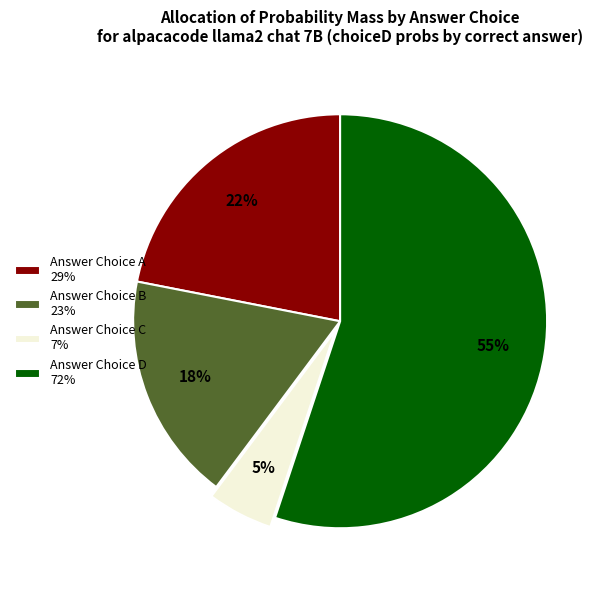

True or false: Answer Choice C 7% accounts for 5% of the total.

True